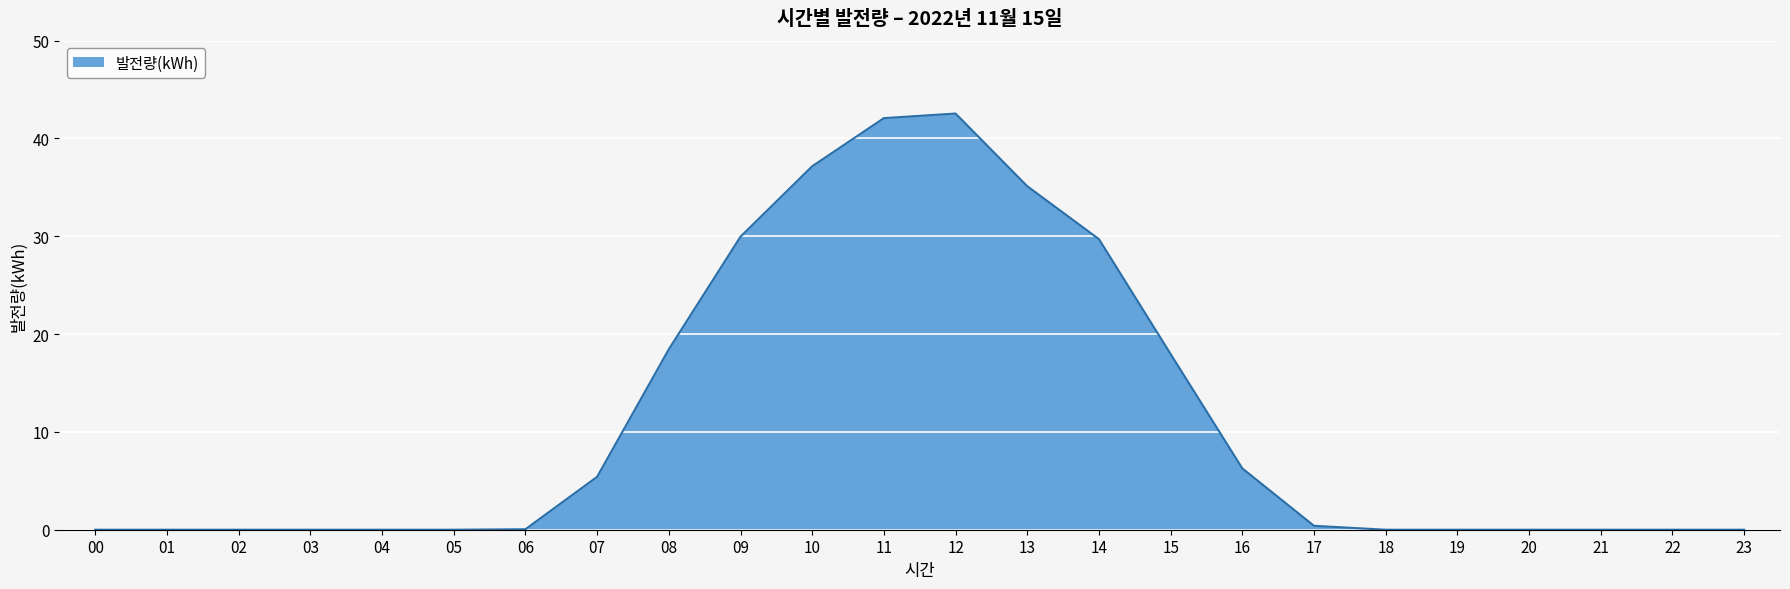

The chart shows a value of 30.4 at 08. True or false?

False